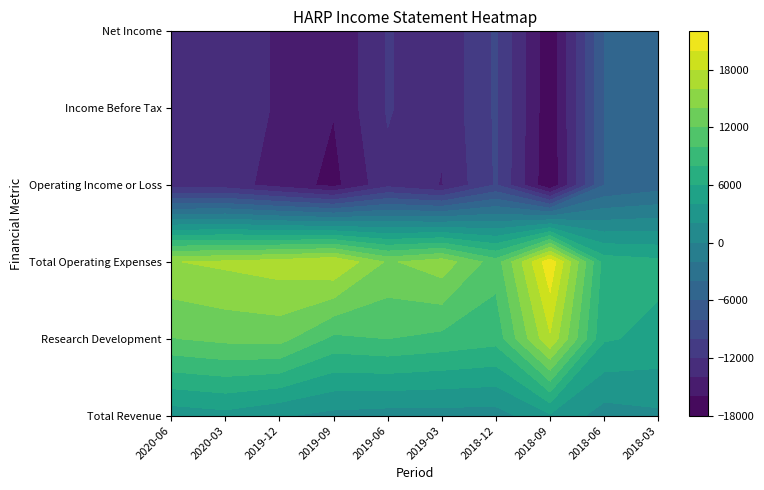

Between 2018-09 and 2019-09, which is larger?

2018-09